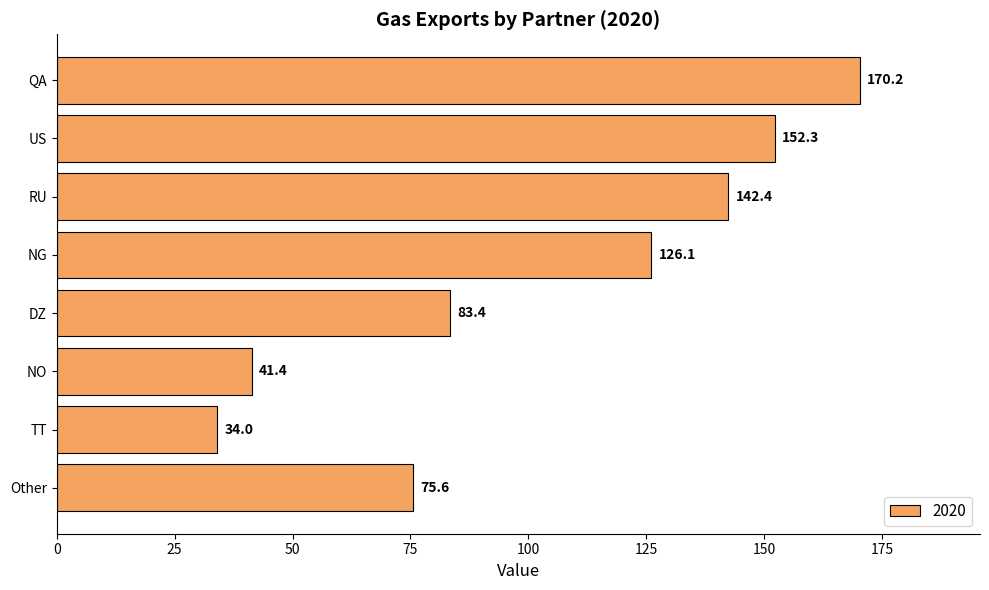

List the labels in order of value, smallest first.

TT, NO, Other, DZ, NG, RU, US, QA